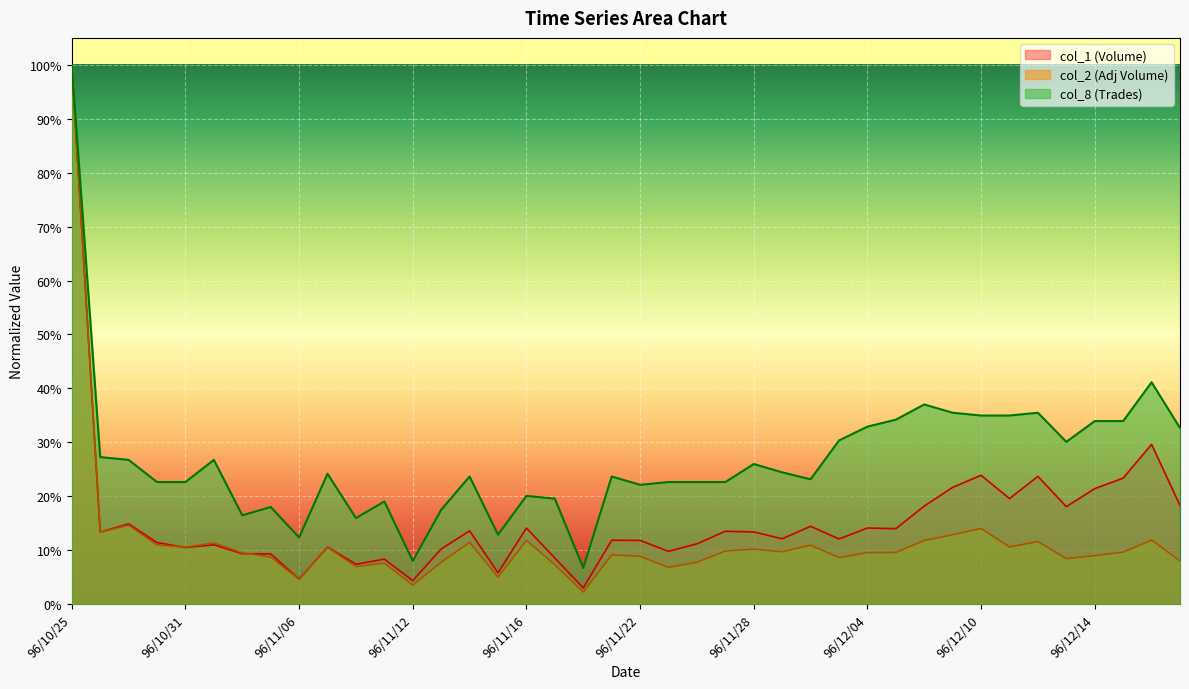

What are all the series names shown in the legend?

col_2, col_1, col_8